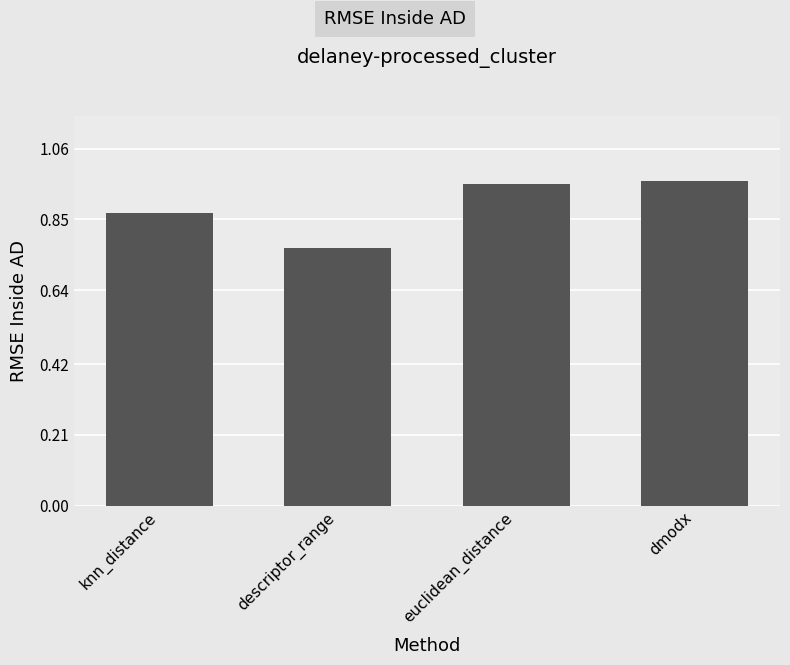

Which category has the highest value across all series?

dmodx